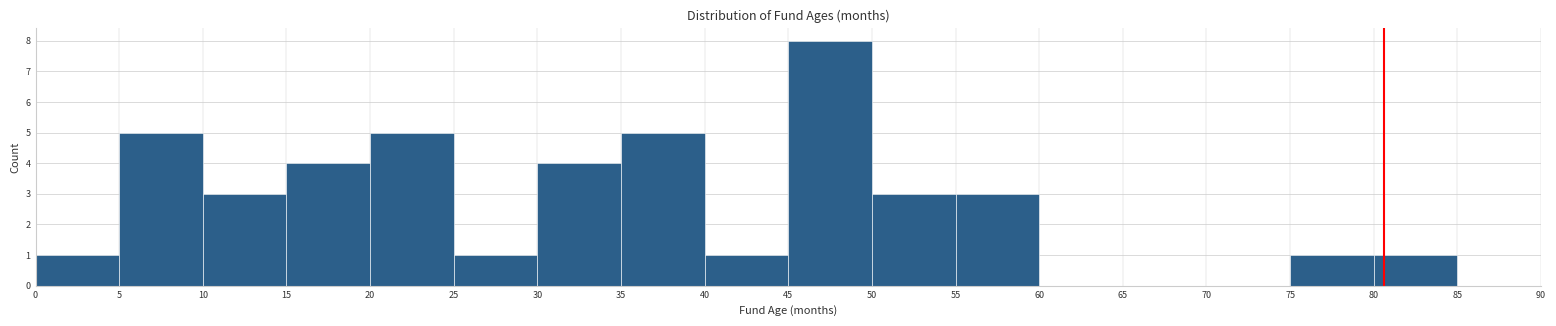

Reading left to right, list every bar in this chart as the range it spans on the x-axis followed by its height. The values are not printed on the chart, so give them approximately, as read against the axis.

0 to 5: 1
5 to 10: 5
10 to 15: 3
15 to 20: 4
20 to 25: 5
25 to 30: 1
30 to 35: 4
35 to 40: 5
40 to 45: 1
45 to 50: 8
50 to 55: 3
55 to 60: 3
60 to 65: 0
65 to 70: 0
70 to 75: 0
75 to 80: 1
80 to 85: 1